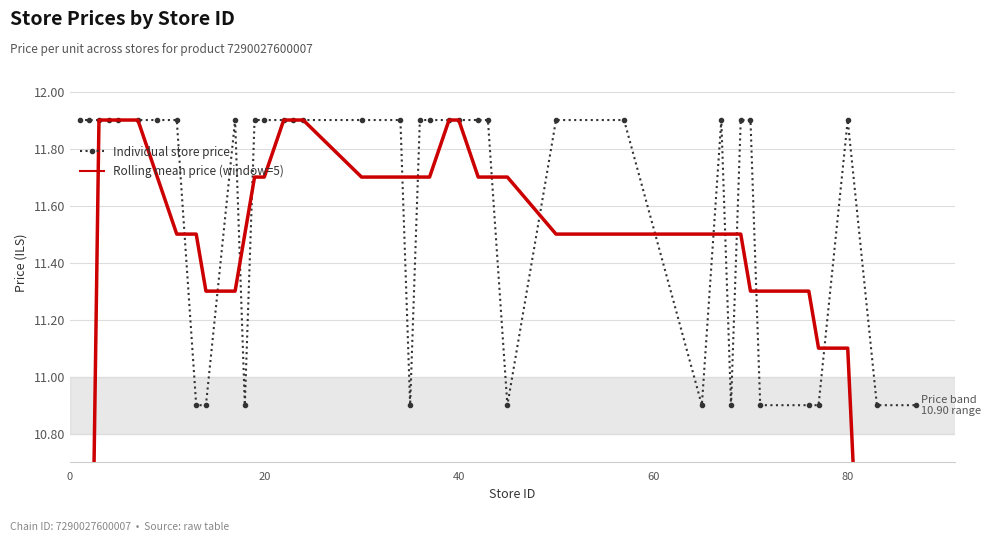

Rank the series by their maximum value, from lowest to highest.

Individual store price, Rolling mean price (window=5)